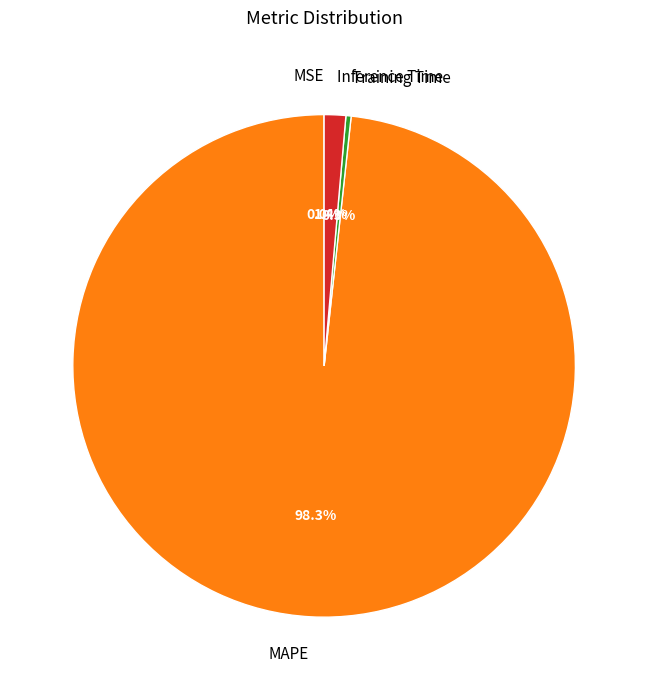

Which slice is the largest?

MAPE